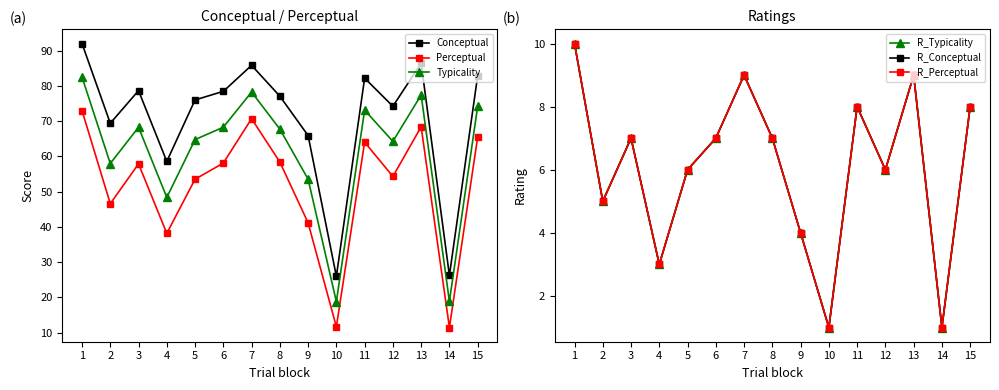

What value does the R_Typicality series have at 2?

5.0